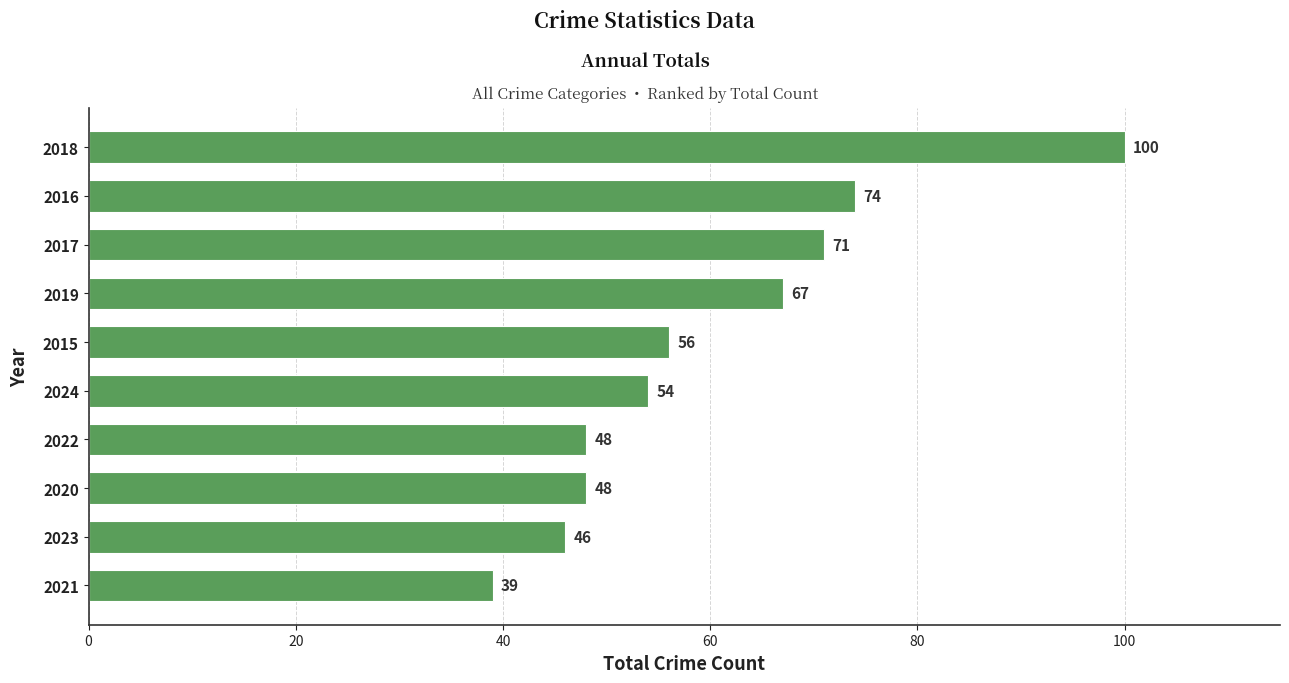

What is the maximum value shown in the chart?

100